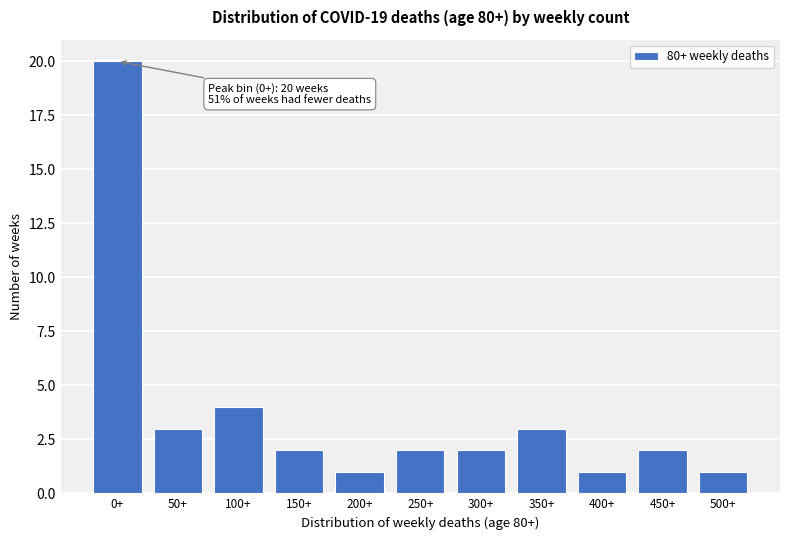

Reading left to right, transcribe all the data shown in this chart.

0+=20	50+=3	100+=4	150+=2	200+=1	250+=2	300+=2	350+=3	400+=1	450+=2	500+=1